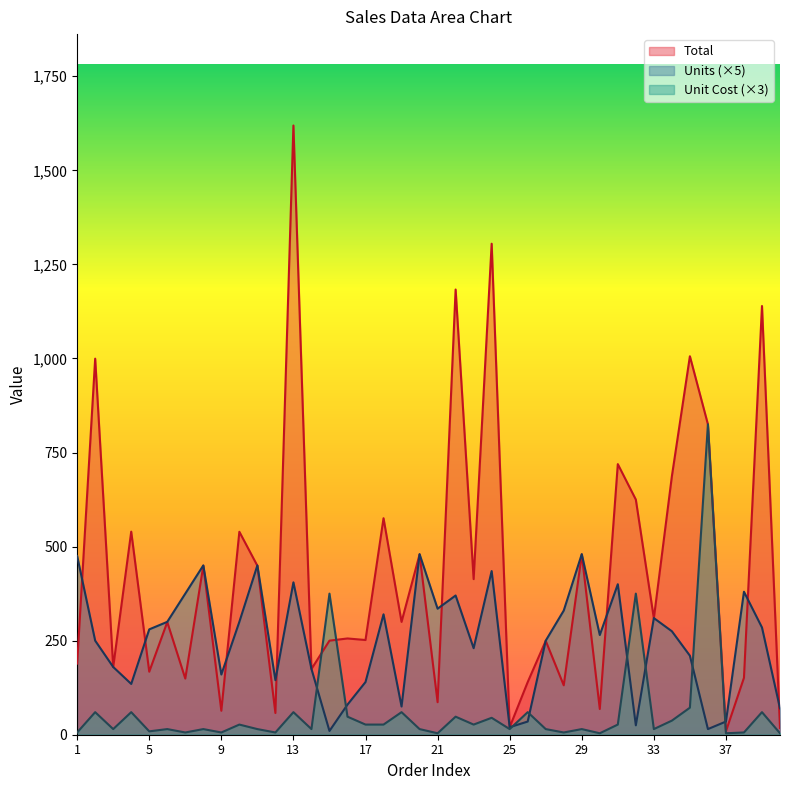

Between 20 and 39, which is larger?

39